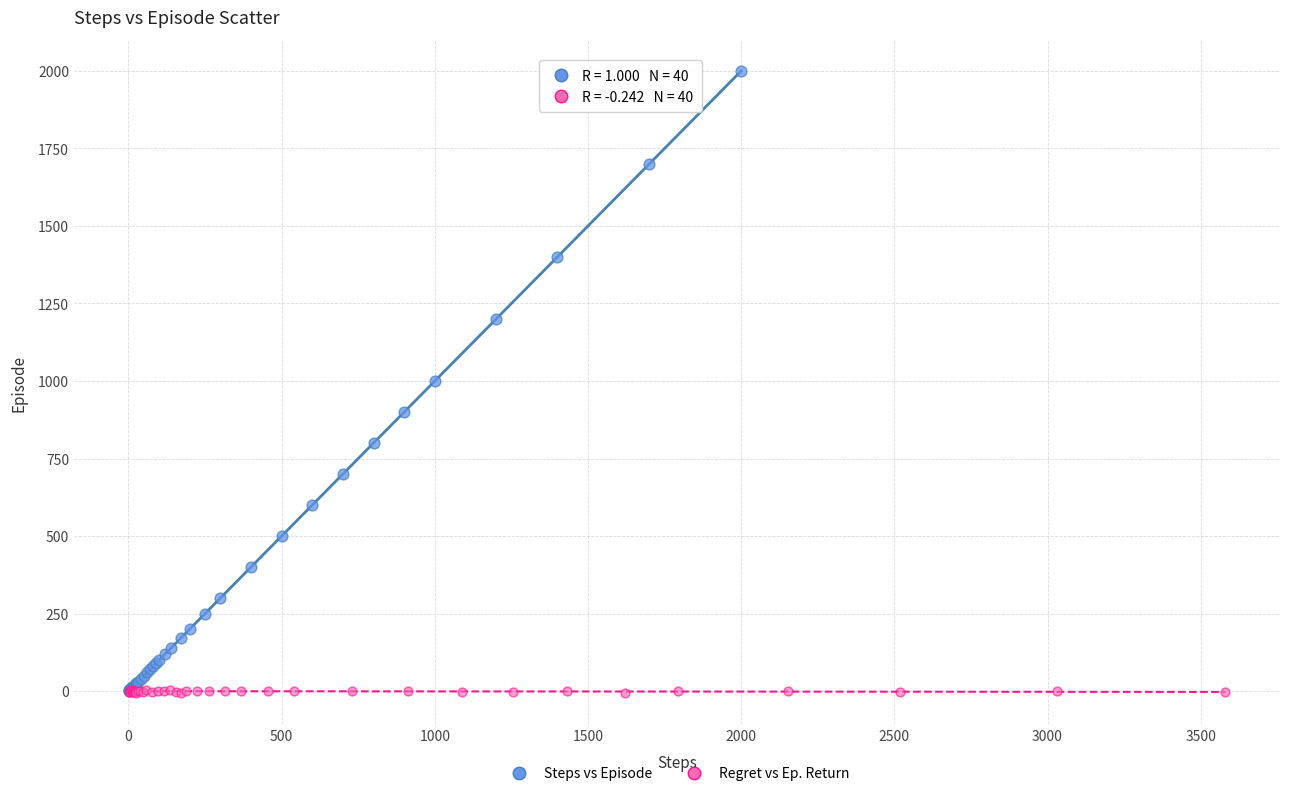

Which series reaches the maximum Y coordinate?

Steps vs Episode